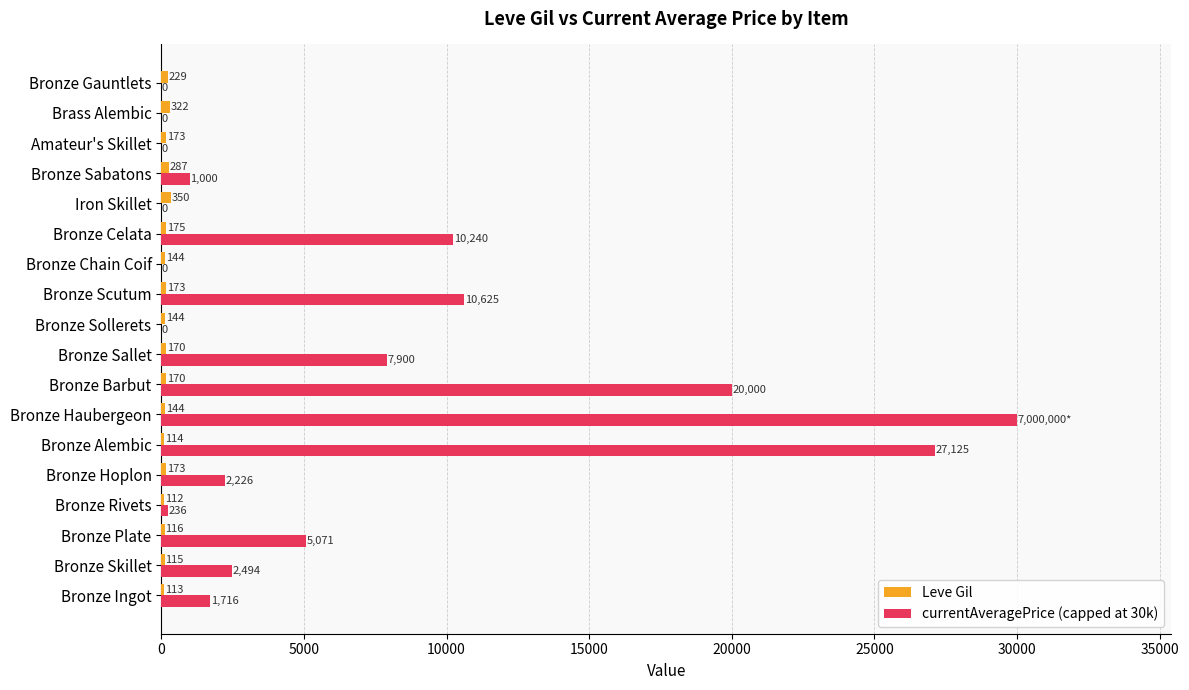

Which series has the largest total across all categories?

currentAveragePrice (capped at 30k)